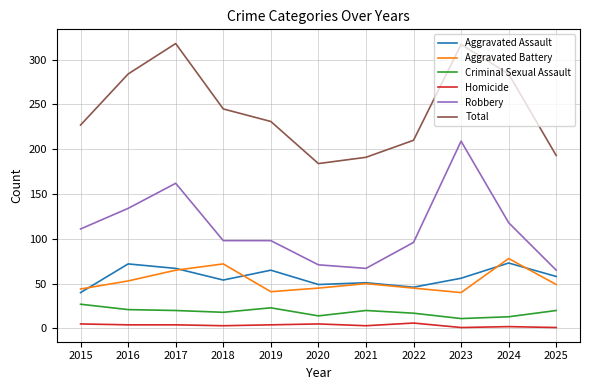

True or false: Homicide and Aggravated Assault intersect in this chart.

False